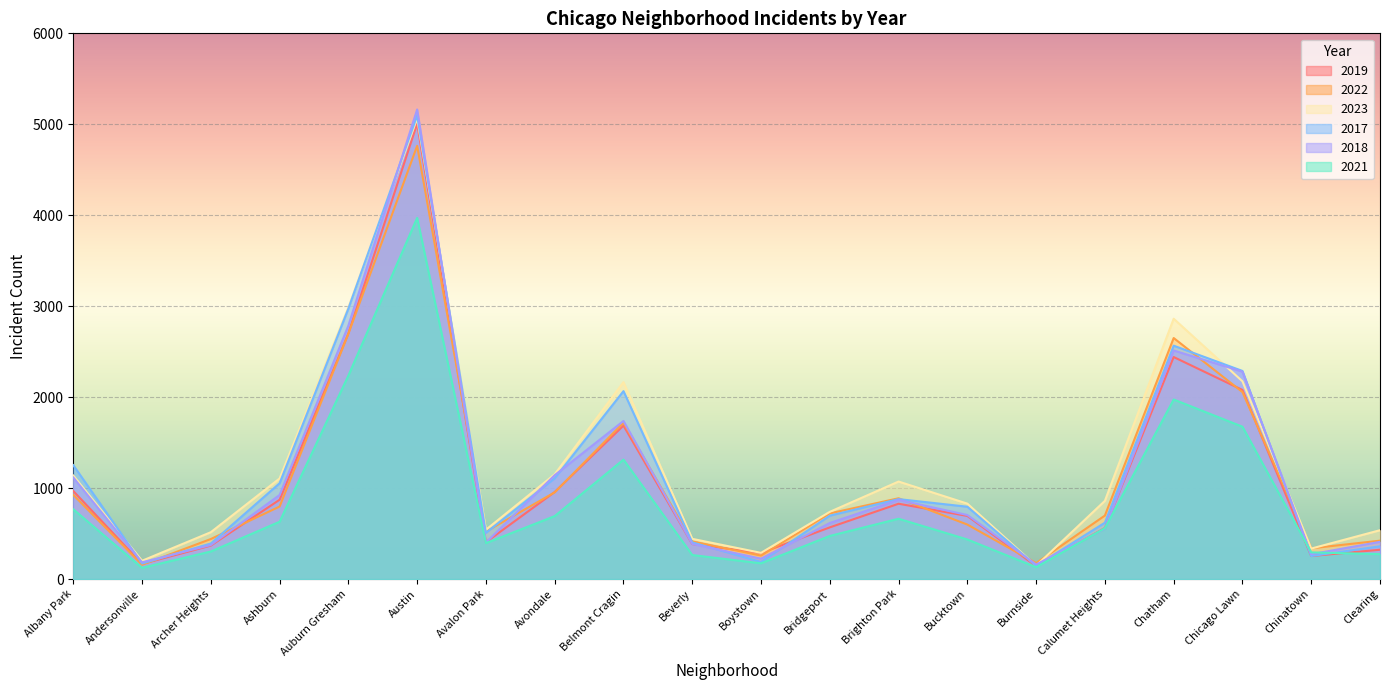

How many lines are shown in the chart?

6